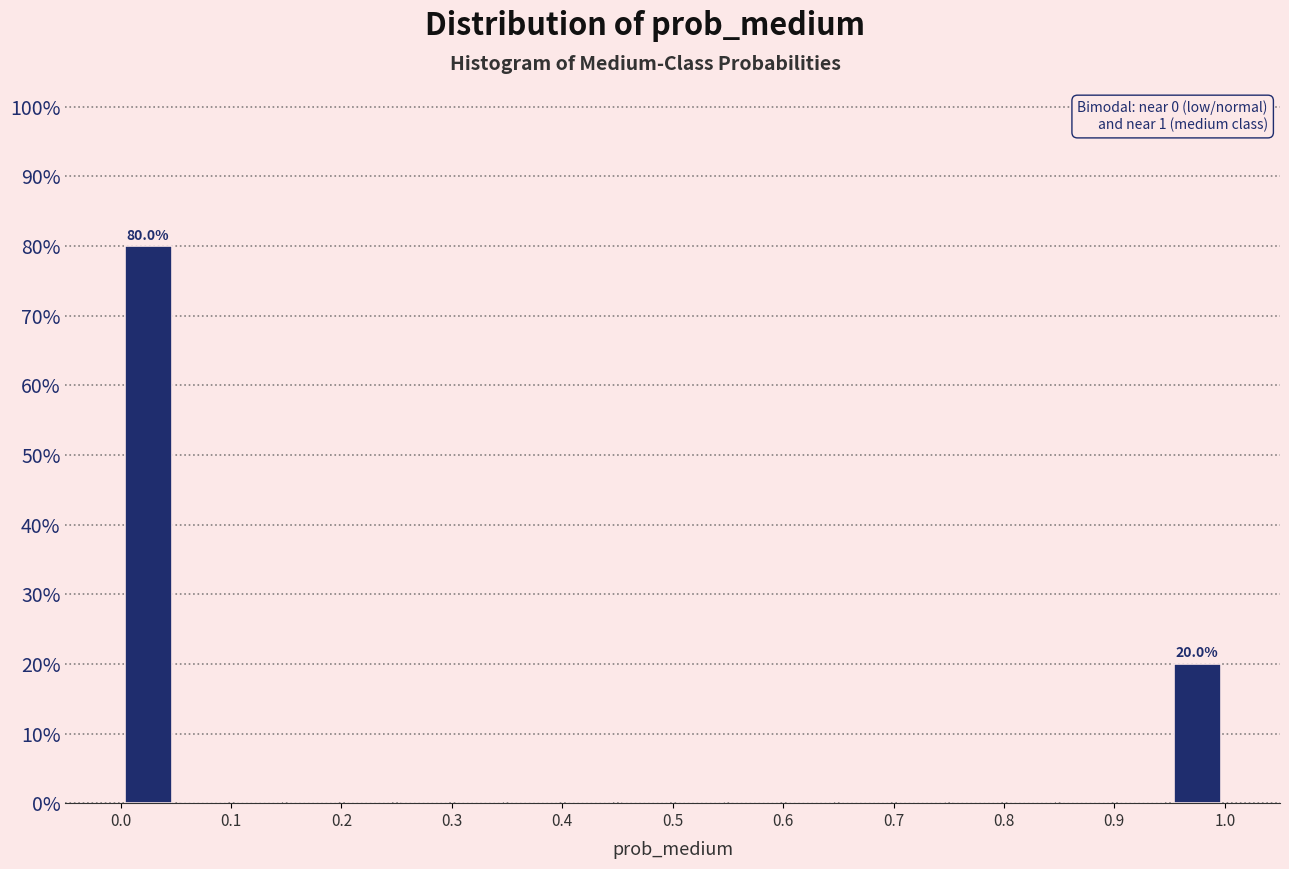

Over which range of the x-axis is the bar tallest?

0.00 to 0.05